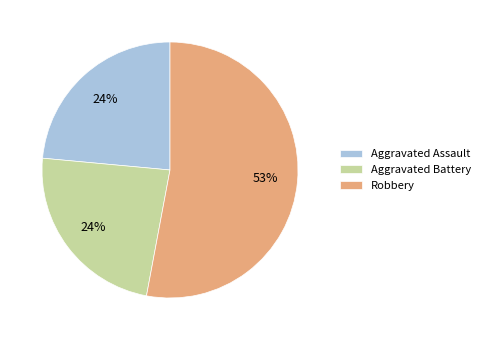

To the nearest percent, what is the difference between the largest and smallest slice percentages?

29%